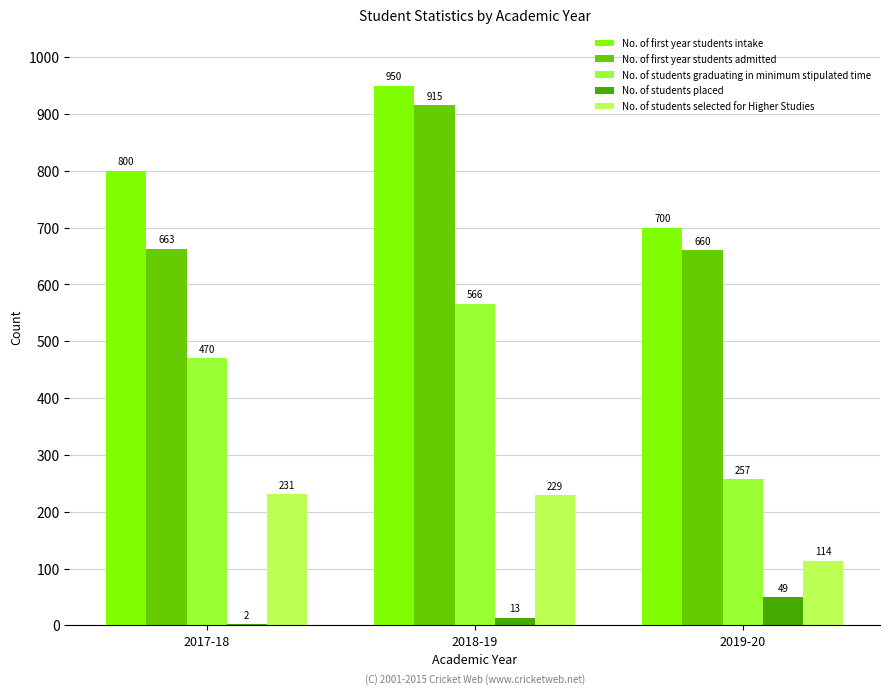

What is the sum of the No. of first year students intake values at 2017-18 and 2019-20?

1500